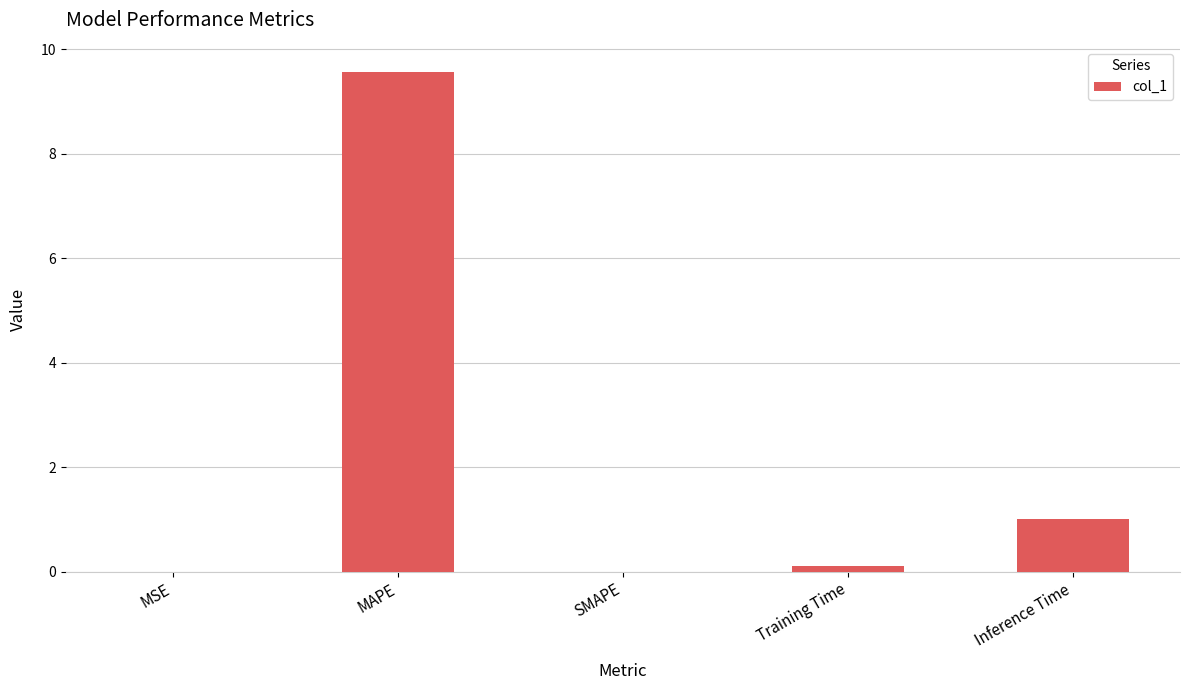

How many categories are shown in the chart?

5